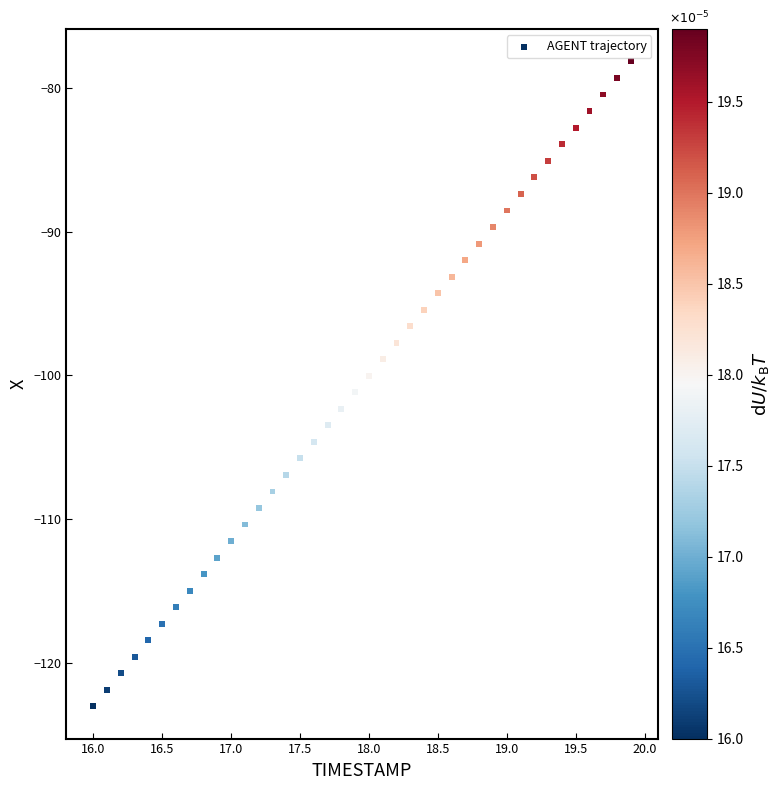

What is the range of Y values (max minus min)?

44.9